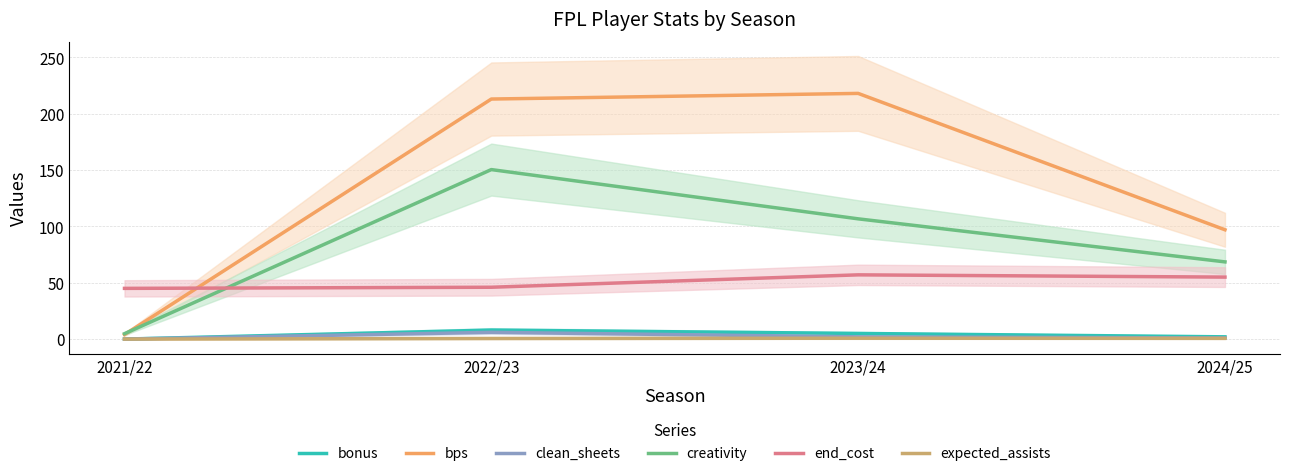

Reading right to left, list all the values displayed in this chart.

bonus: 2.0	5.0	8.0	0.0
bps: 97.0	218.0	213.0	4.0
clean_sheets: 1.0	2.0	6.0	0.0
creativity: 68.5	106.7	150.4	4.8
end_cost: 55.0	57.0	46.0	45.0
expected_assists: 0.7	0.8	0.5	0.0